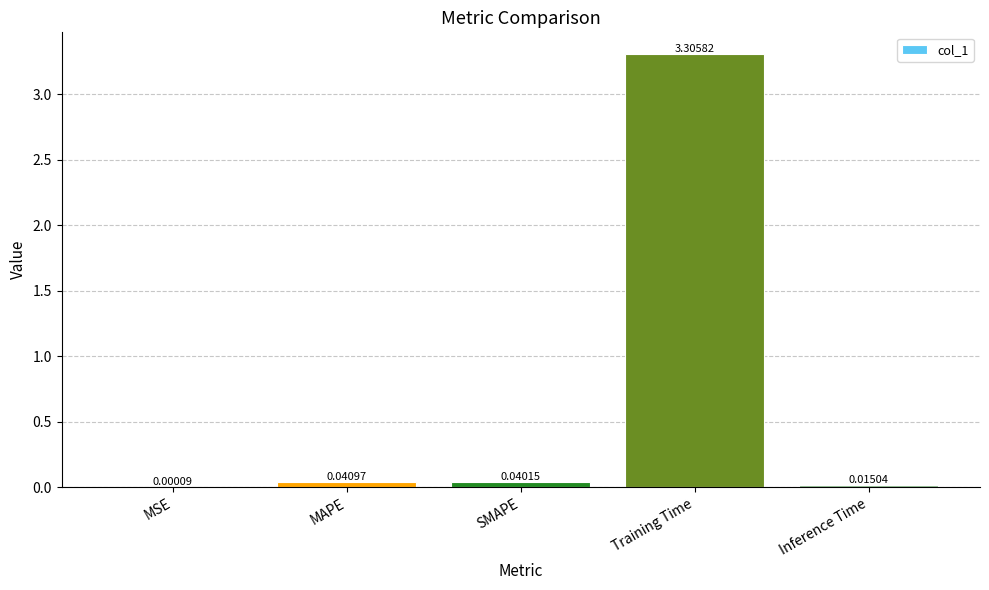

Which has a higher value, MAPE or Training Time?

Training Time